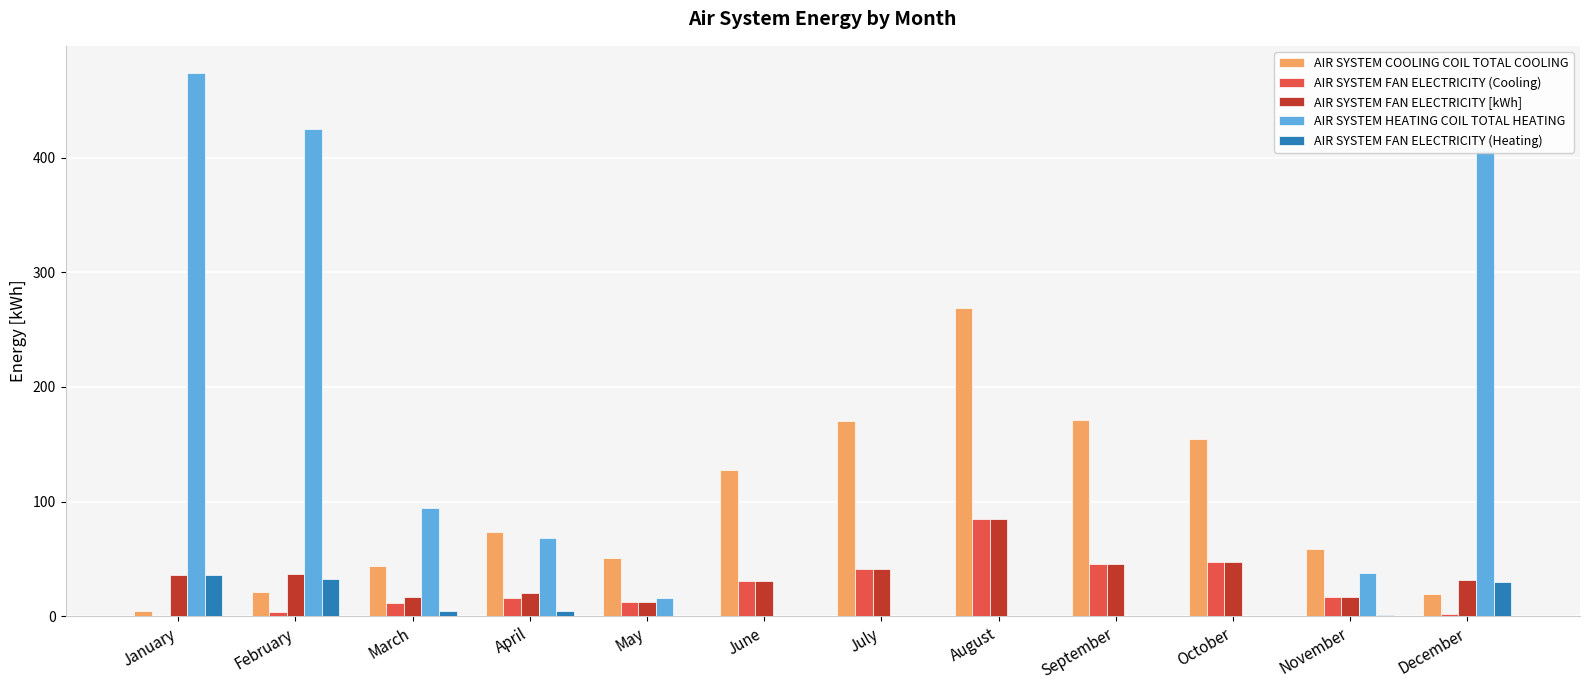

Is it true that AIR SYSTEM COOLING COIL TOTAL COOLING equals 89.2 at May?

False